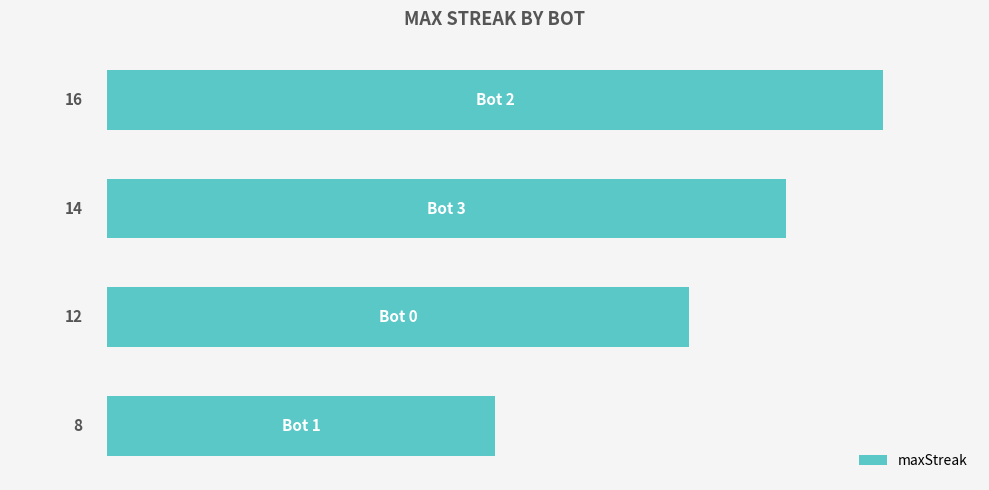

Reading bottom to top, extract all data points from this chart.

8	12	14	16